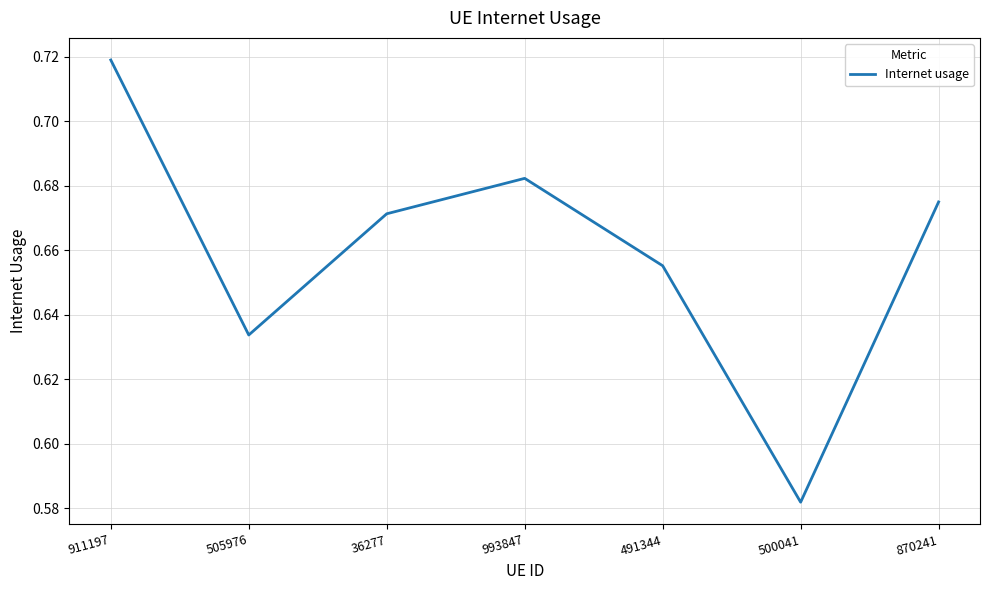

List the labels in order of value, largest first.

911197, 993847, 870241, 36277, 491344, 505976, 500041